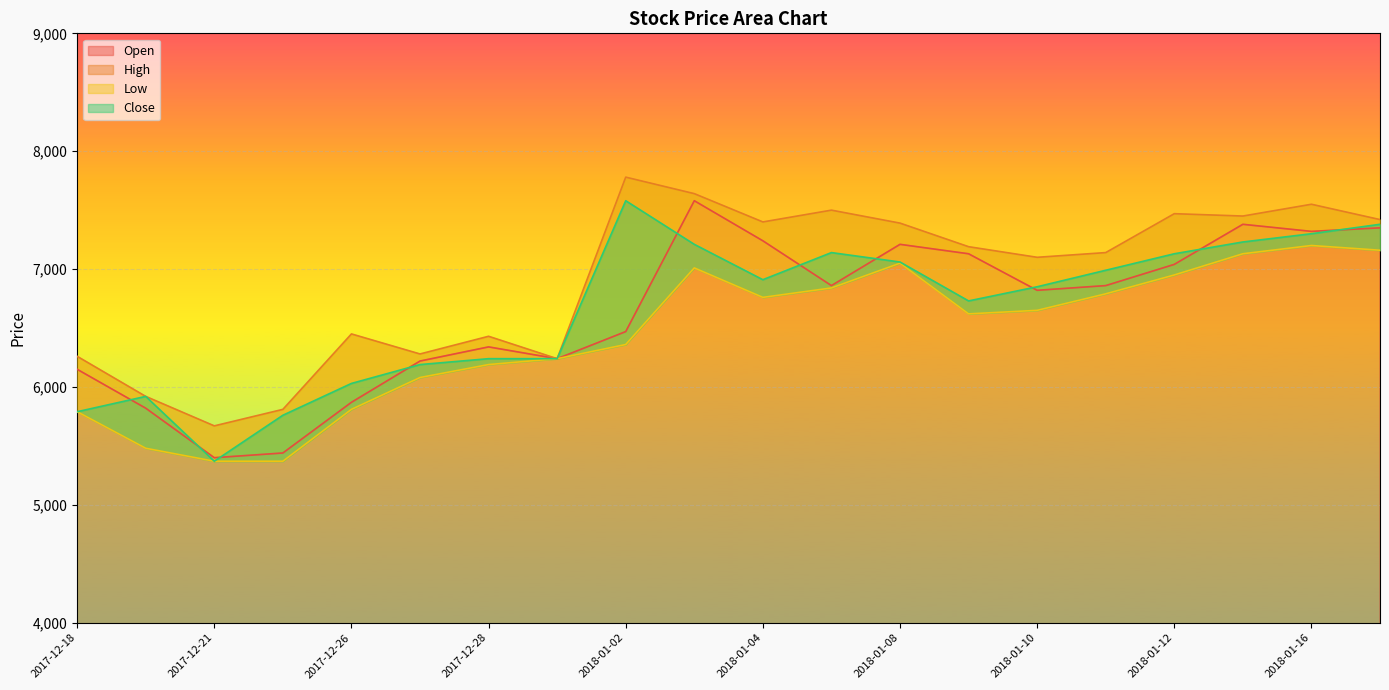

Between 2017-12-18 and 2018-01-02, which is larger?

2018-01-02